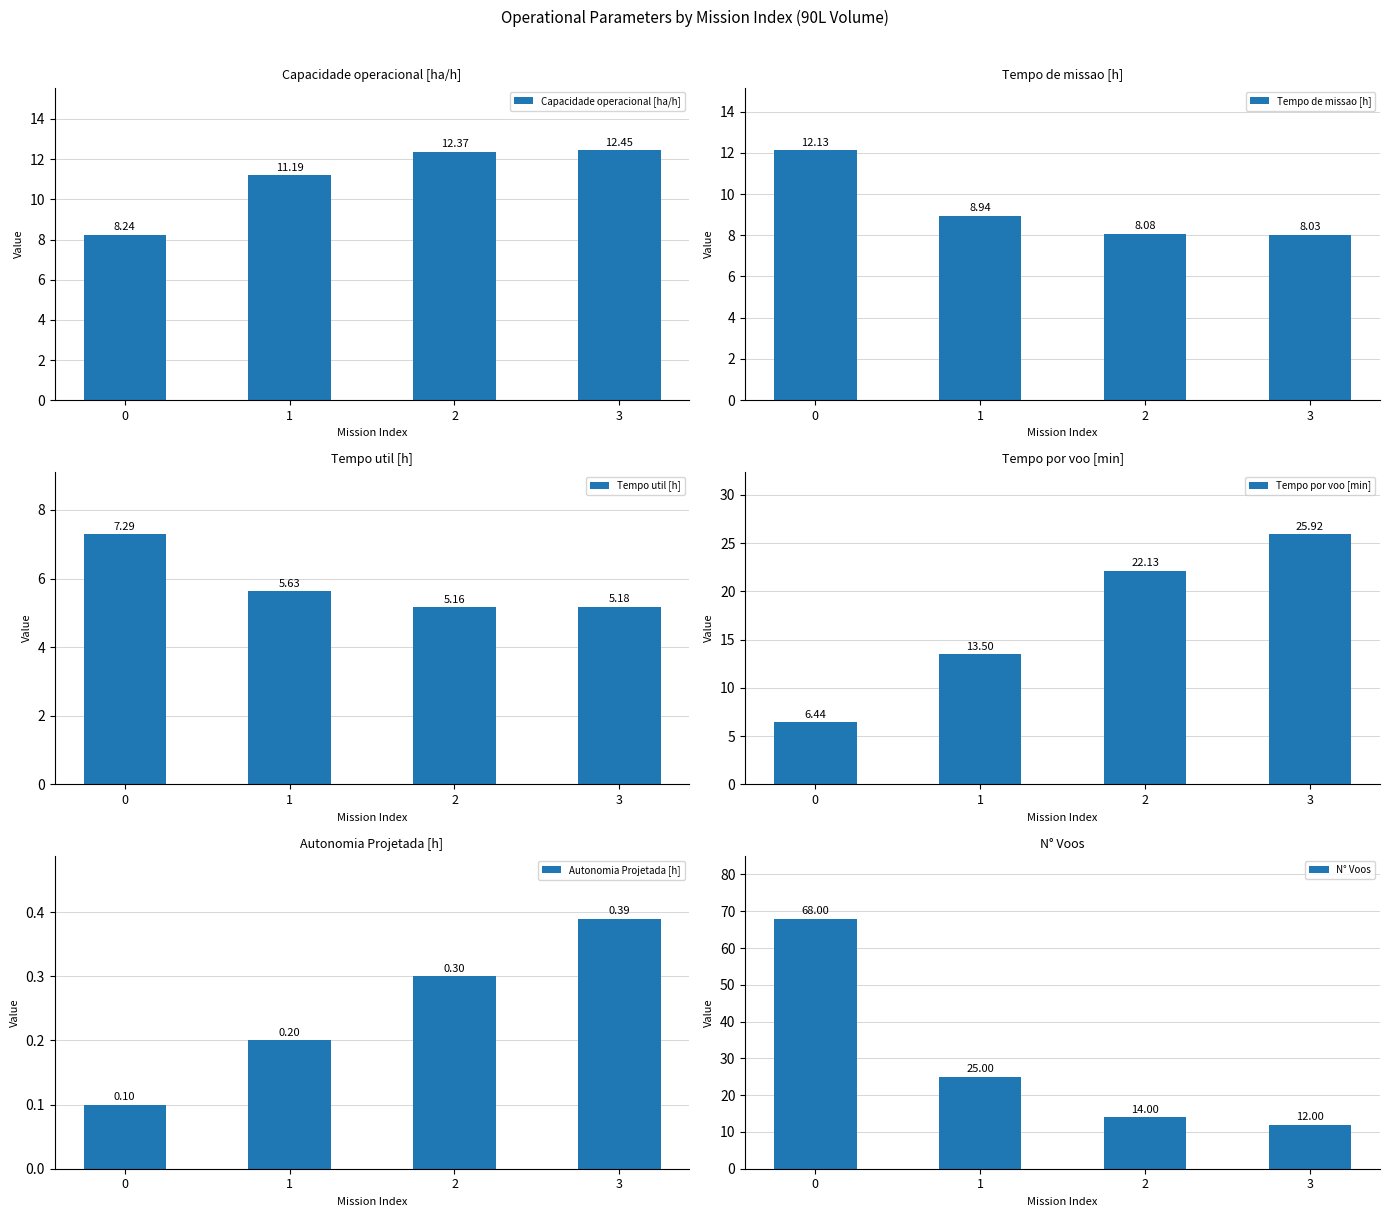

Reading right to left, what are all the values shown in this chart?

Capacidade operacional [ha/h]: 12.5	12.4	11.2	8.2
Tempo de missao [h]: 8.0	8.1	8.9	12.1
Tempo util [h]: 5.2	5.2	5.6	7.3
Tempo por voo [min]: 25.9	22.1	13.5	6.4
Autonomia Projetada [h]: 0.4	0.3	0.2	0.1
N° Voos: 12.0	14.0	25.0	68.0